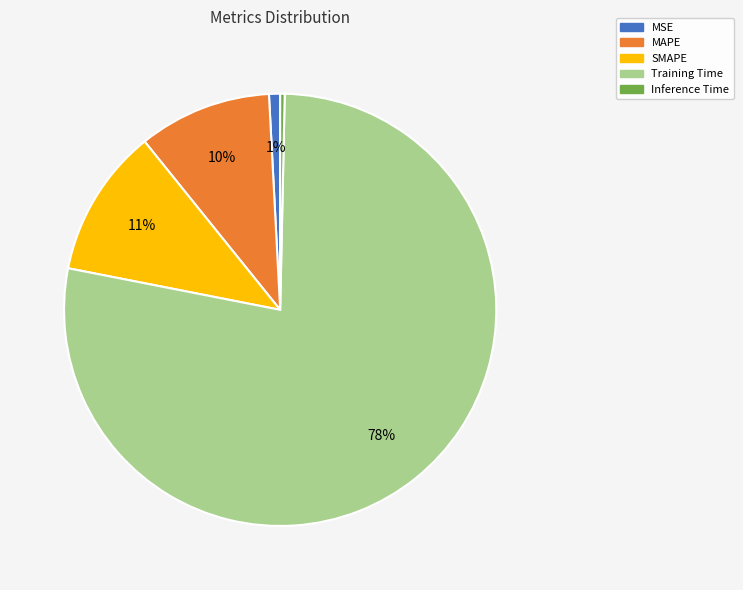

To the nearest percent, what is the difference between the SMAPE and MAPE slice percentages?

1%